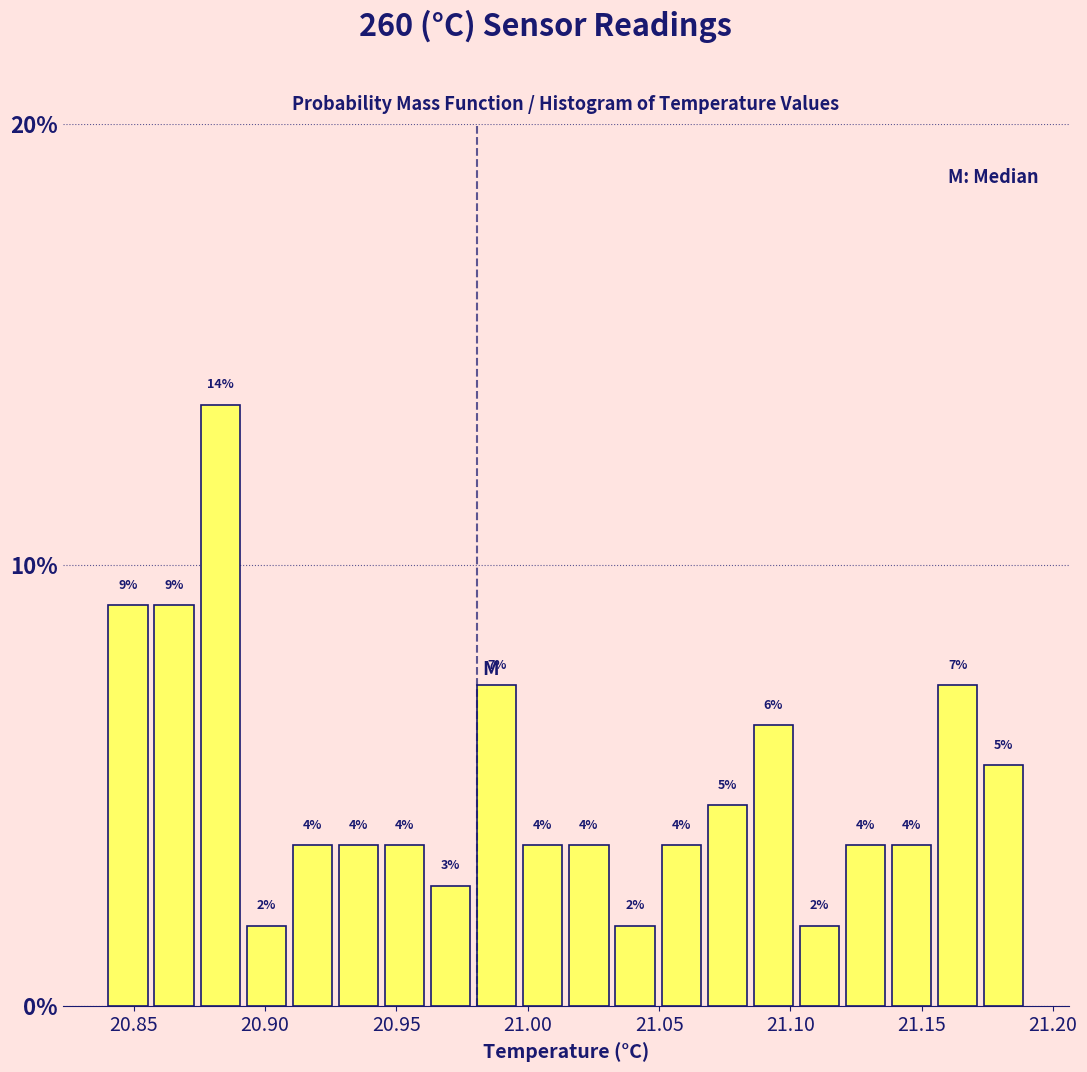

Read against the x-axis, roughly where is the centre of the tallest bar?

20.885